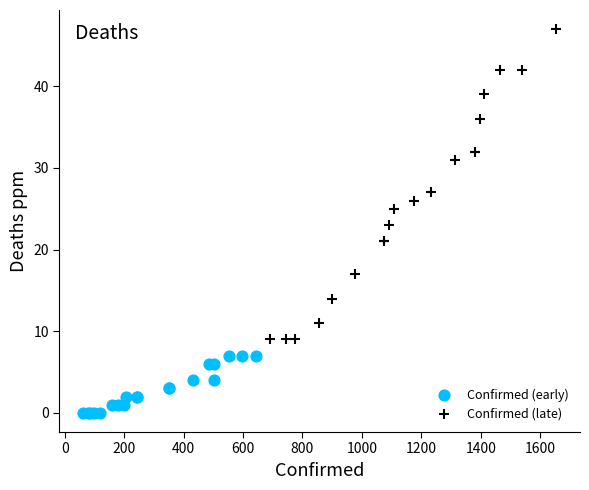

Which series has the largest Y range (max minus min)?

Confirmed (late)